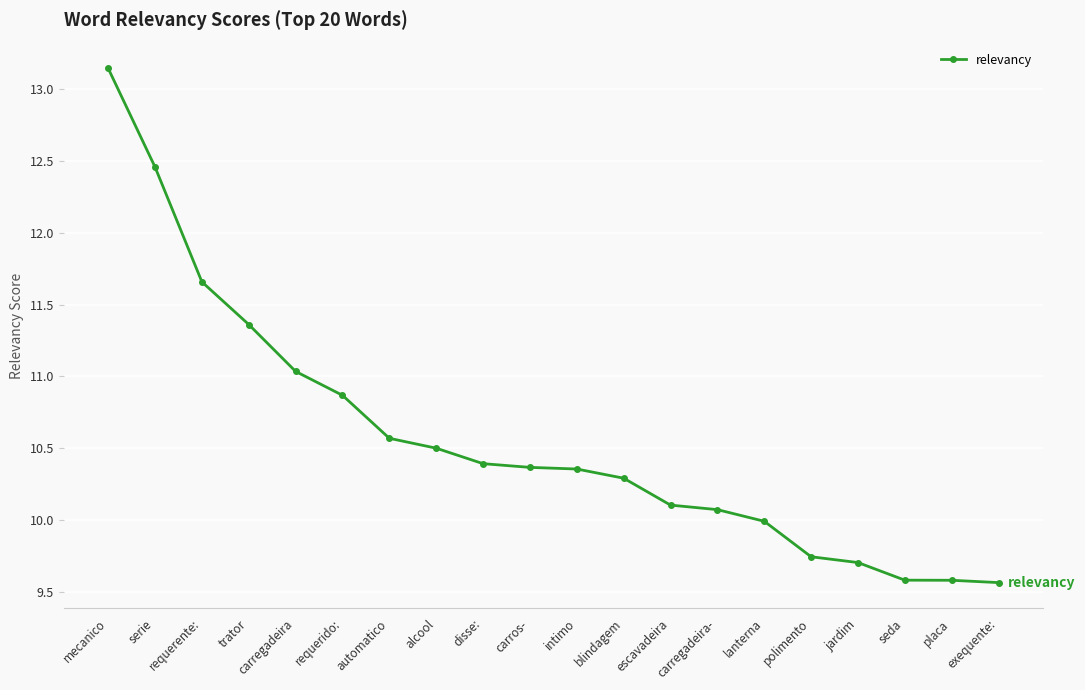

The chart shows a value of 8.1 at serie. True or false?

False